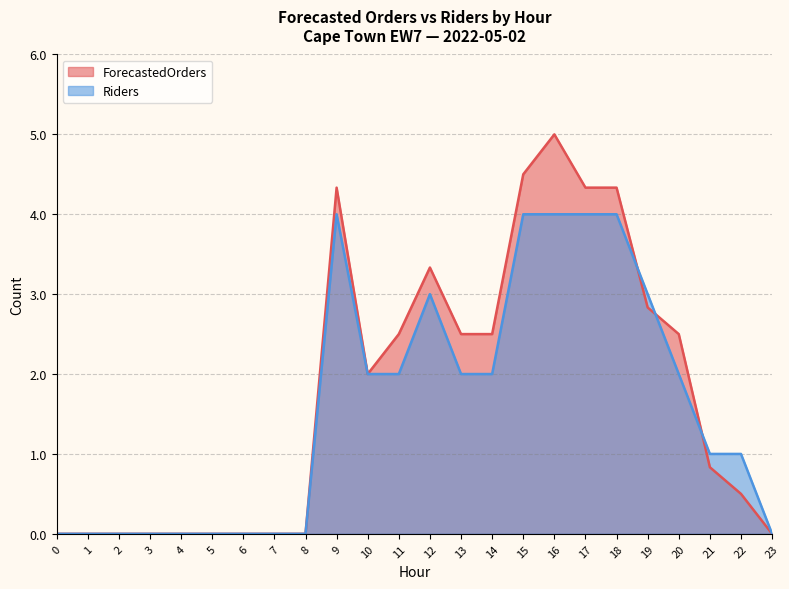

Where is ForecastedOrders nearest to the value 2?

10